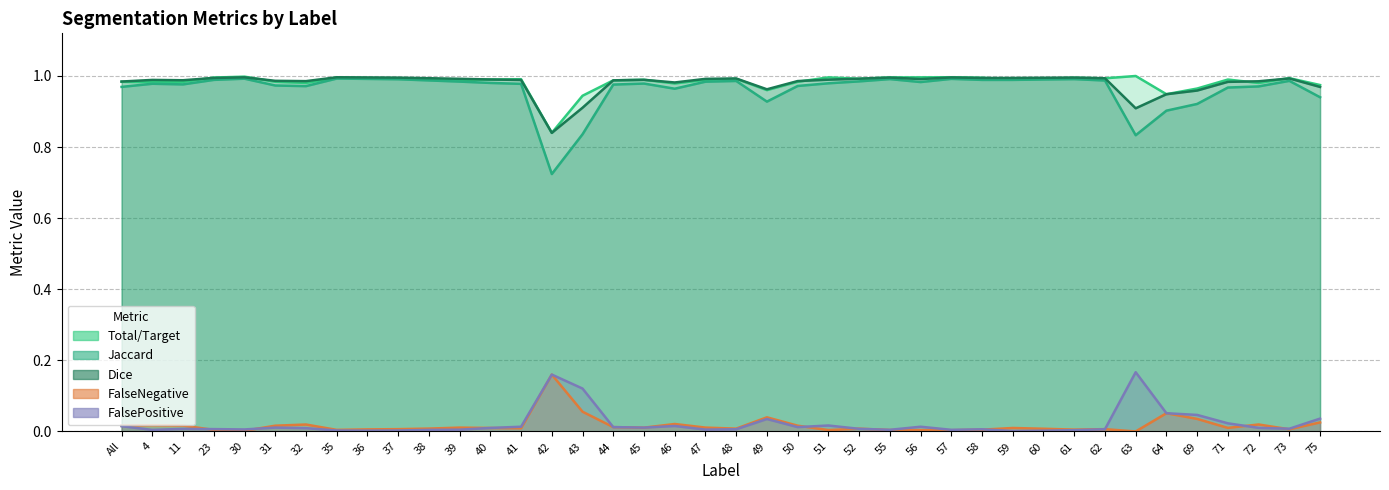

Between 48 and 56, which series saw the biggest shift?

FalsePositive